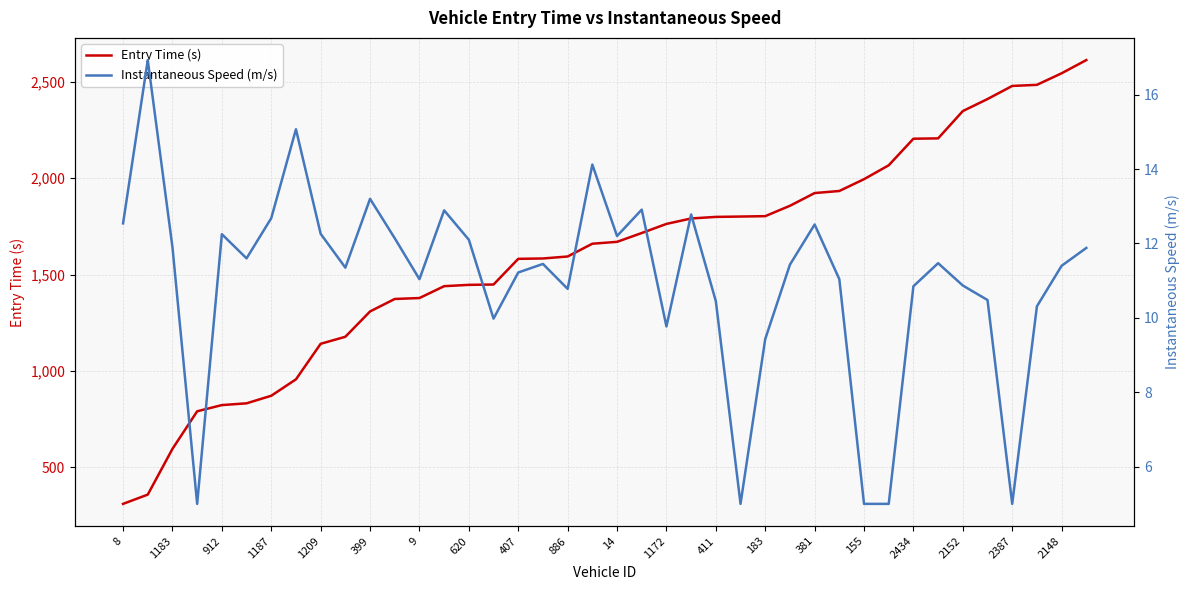

Is it true that Entry Time (s) equals 2479.3 at 2387?

True